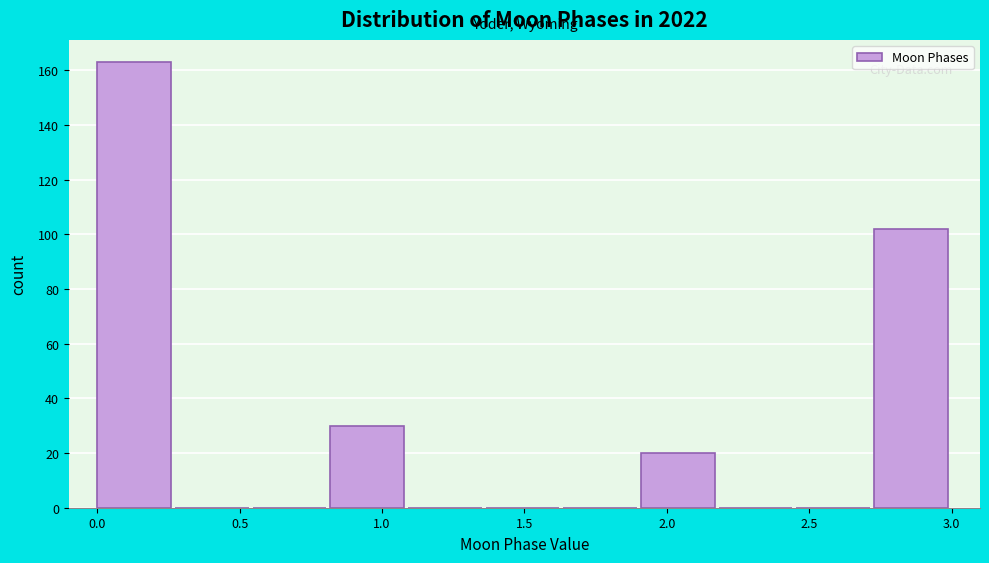

Which range on the x-axis has the tallest bar?

0.00 to 0.25